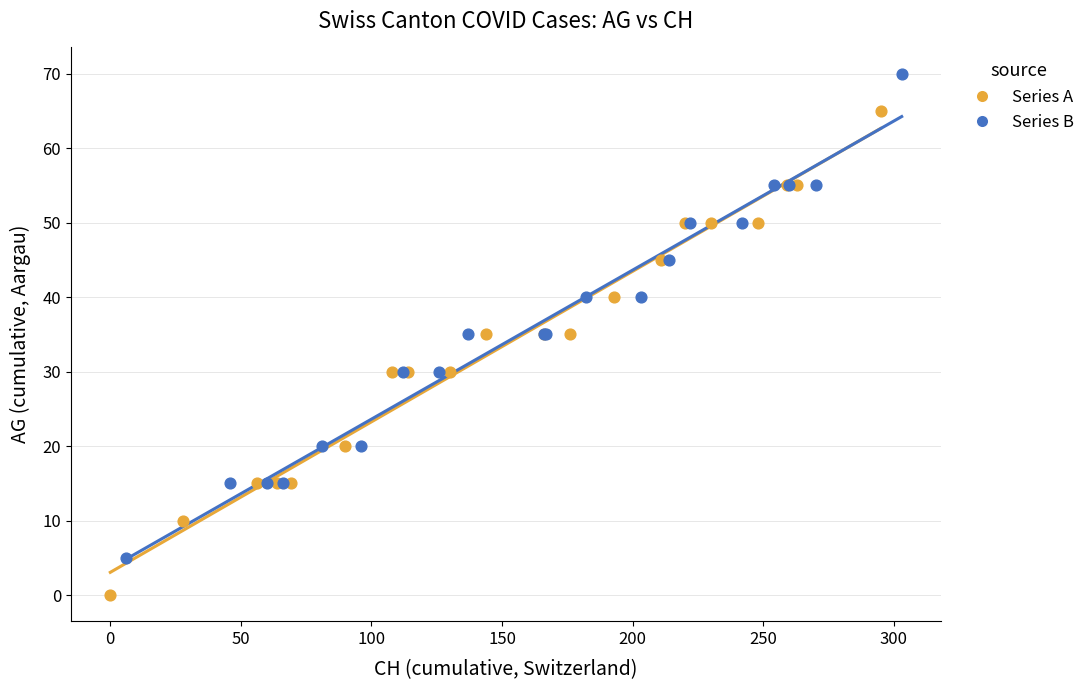

What are all the series names shown in the legend?

Series A, Series B